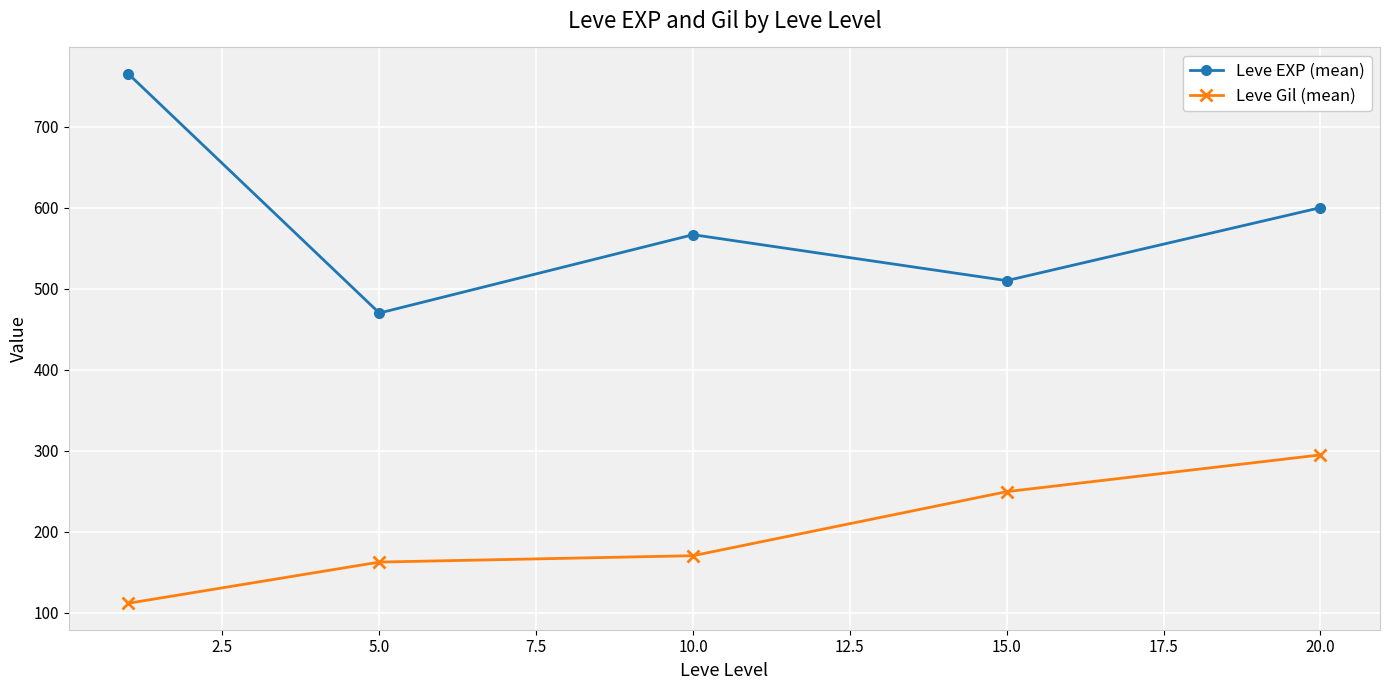

In Leve EXP (mean), how many points are lower than both neighbors (excluding endpoints)?

2